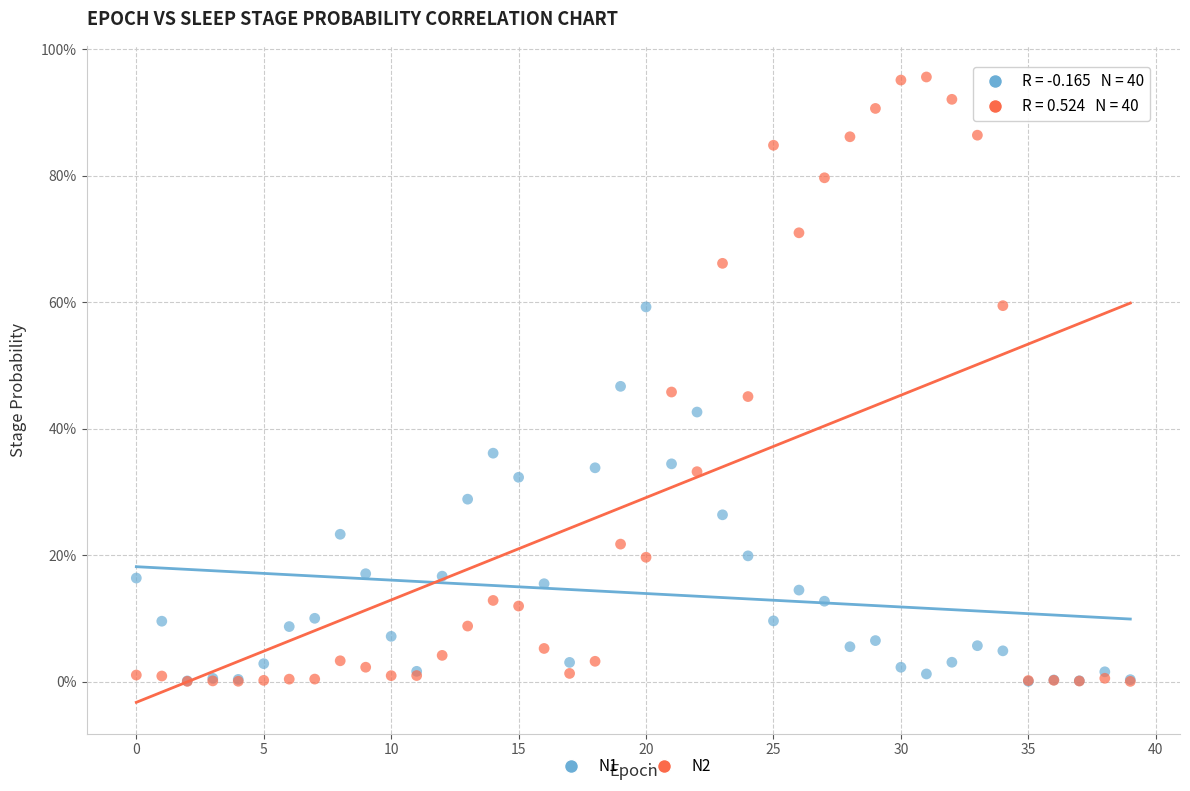

Which series has the largest Y range (max minus min)?

N2